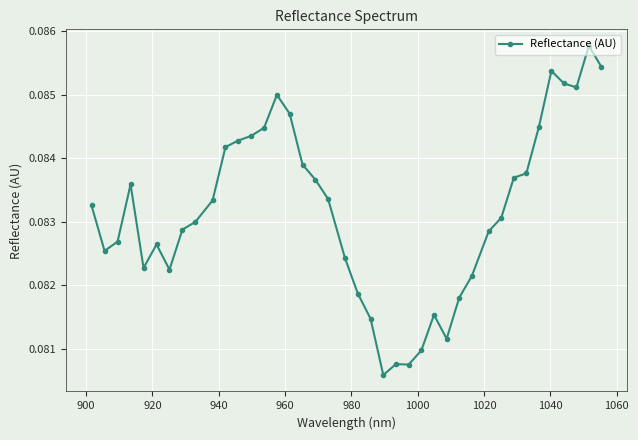

True or false: the data has more than 1 interior local peaks.

True